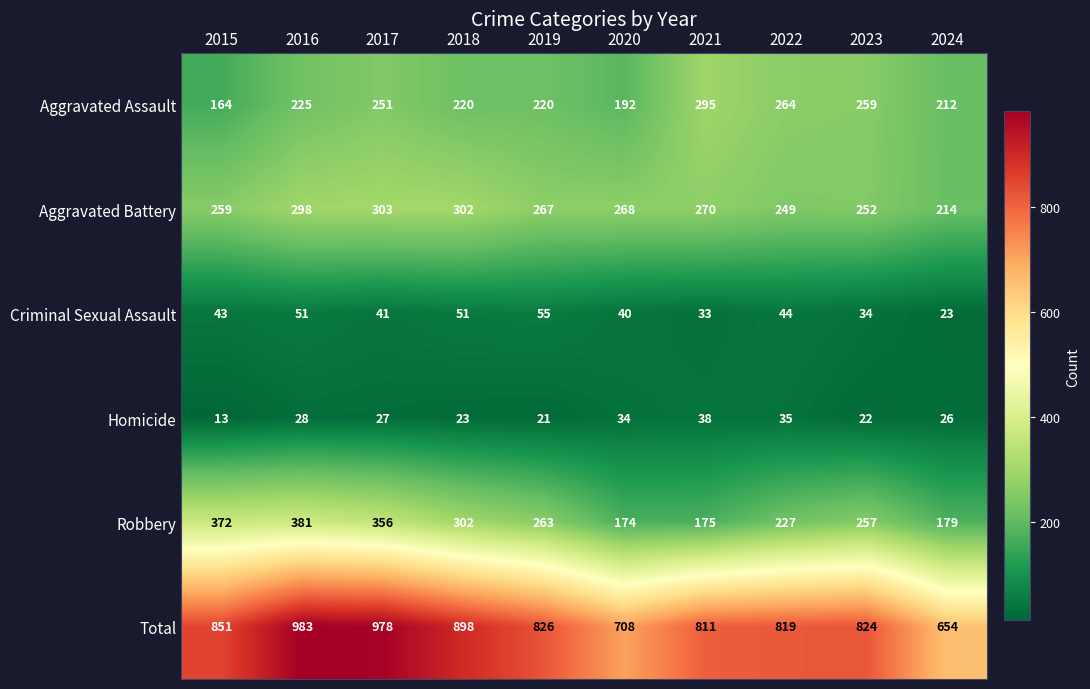

List the series in order of their peak value, highest first.

Total, Robbery, Aggravated Battery, Aggravated Assault, Criminal Sexual Assault, Homicide